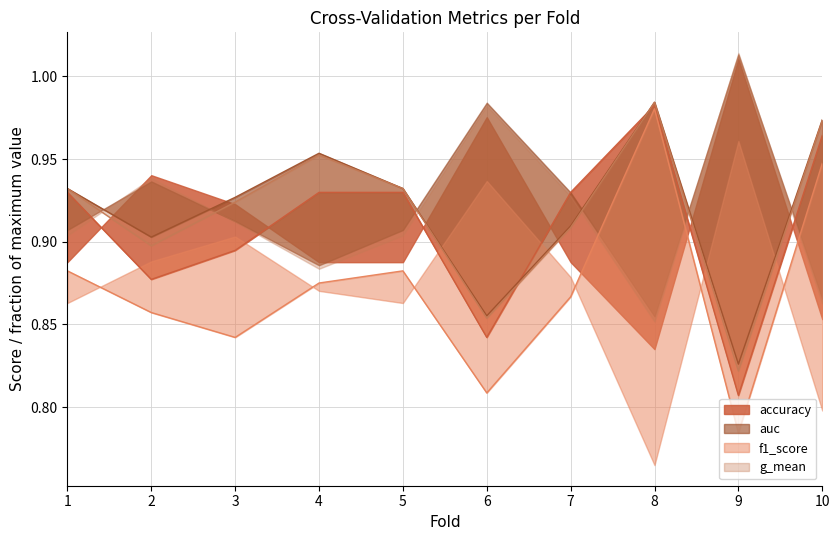

Which series has the widest spread of values?

f1_score